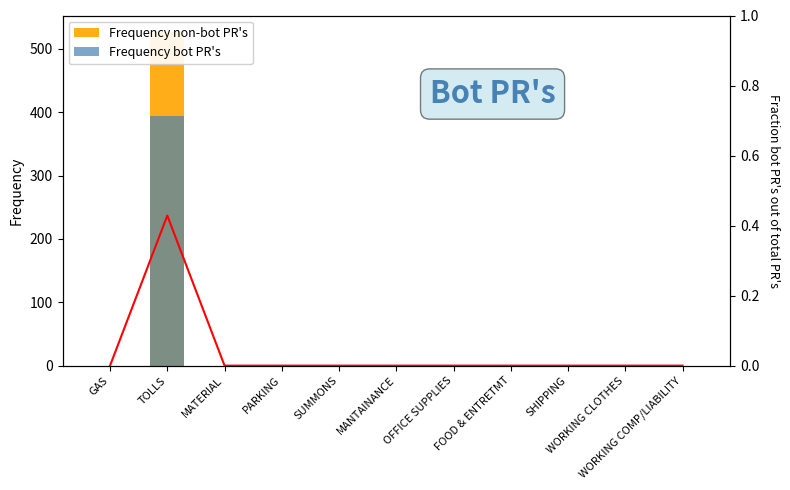

Which label corresponds to the smallest value in the chart?

GAS